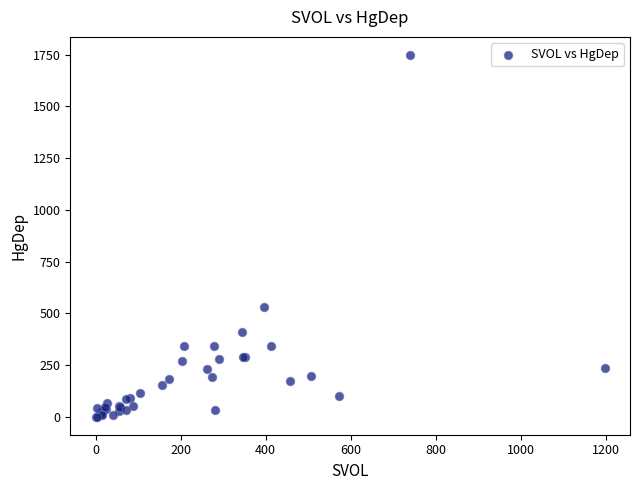

What Y value in the scatter plot is closest to 874?

529.6